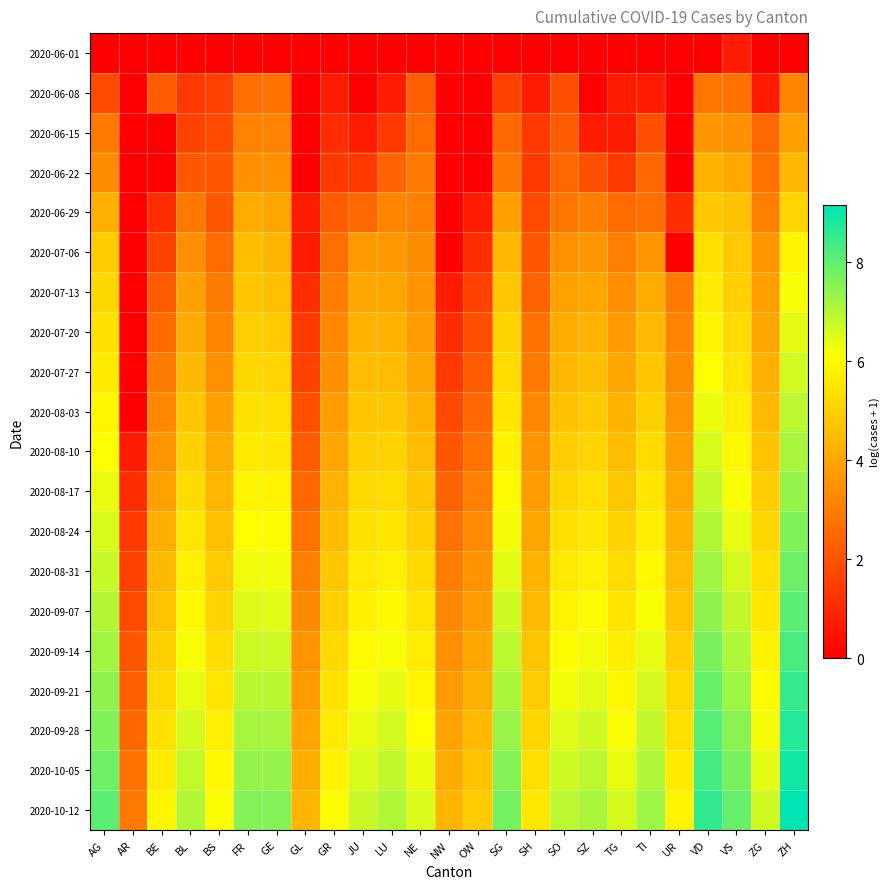

Which series has the largest total across all categories?

2020-10-12